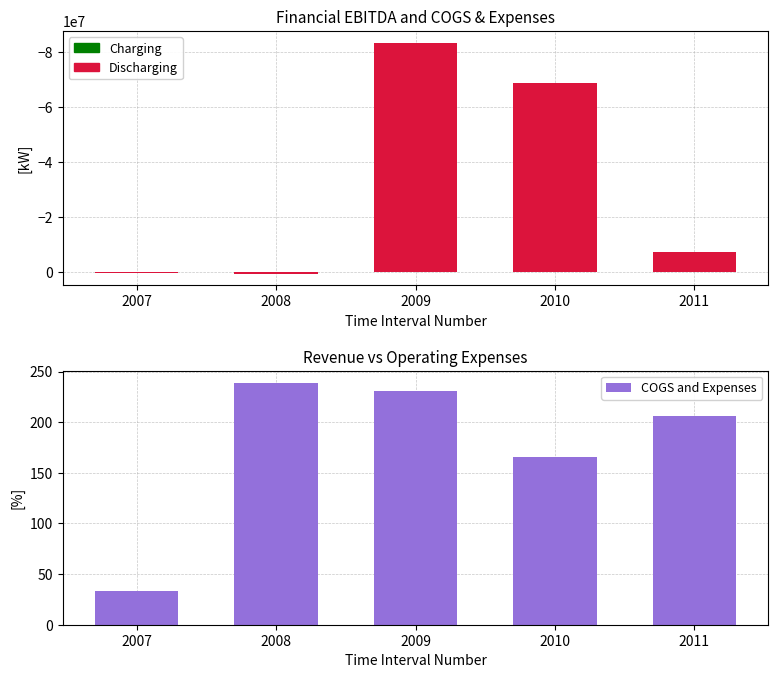

How many values in EBITDA are above zero?

2